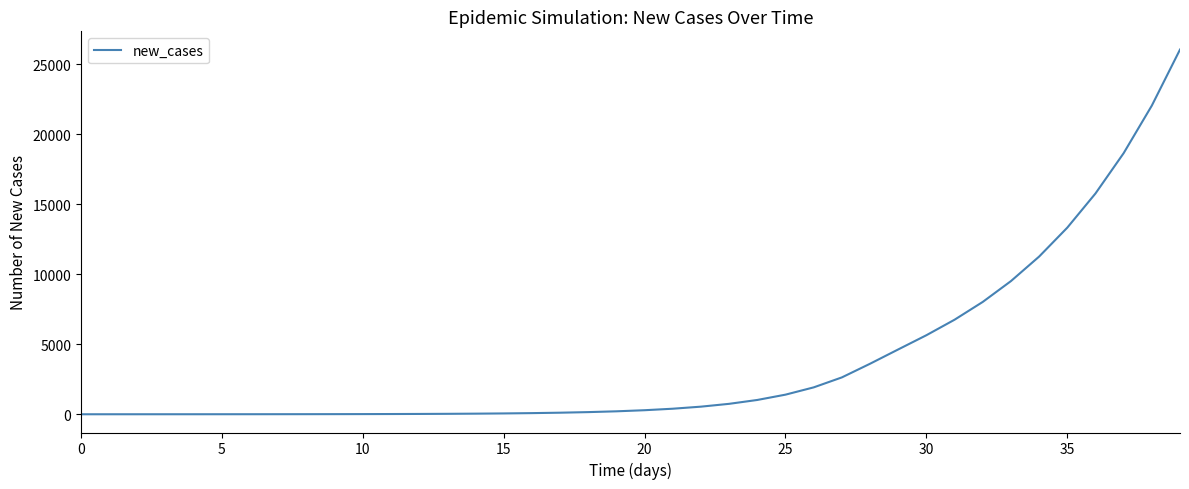

What is the greatest value displayed?

26038.4